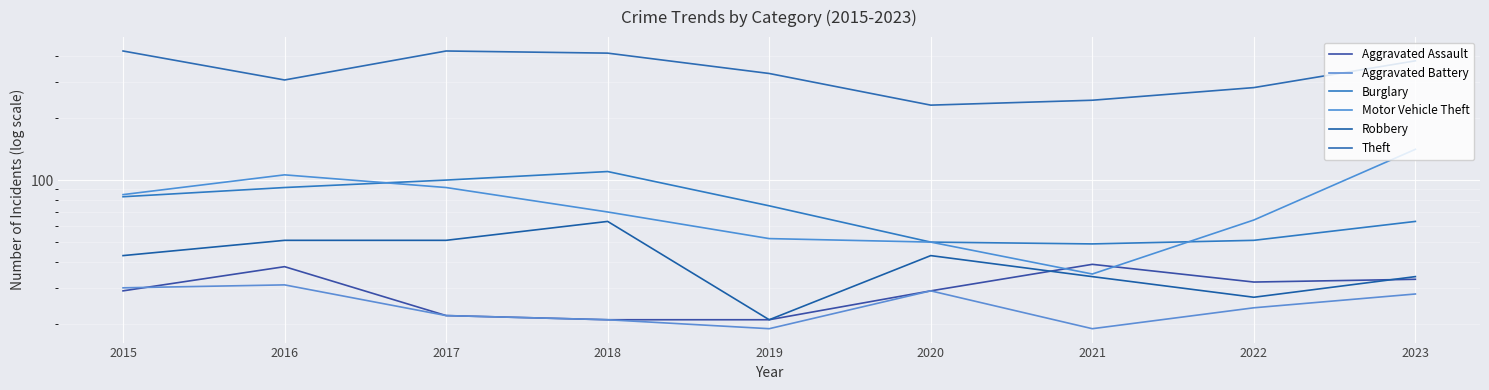

What is the total value across all series at 2017?

710